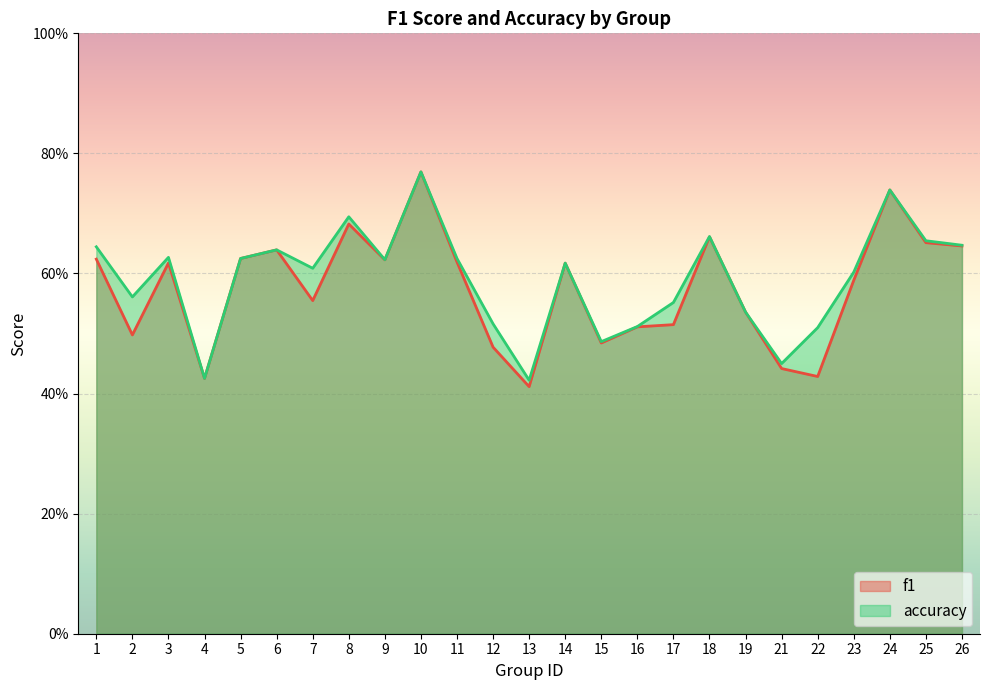

Rank the series by their maximum value, from highest to lowest.

f1, accuracy